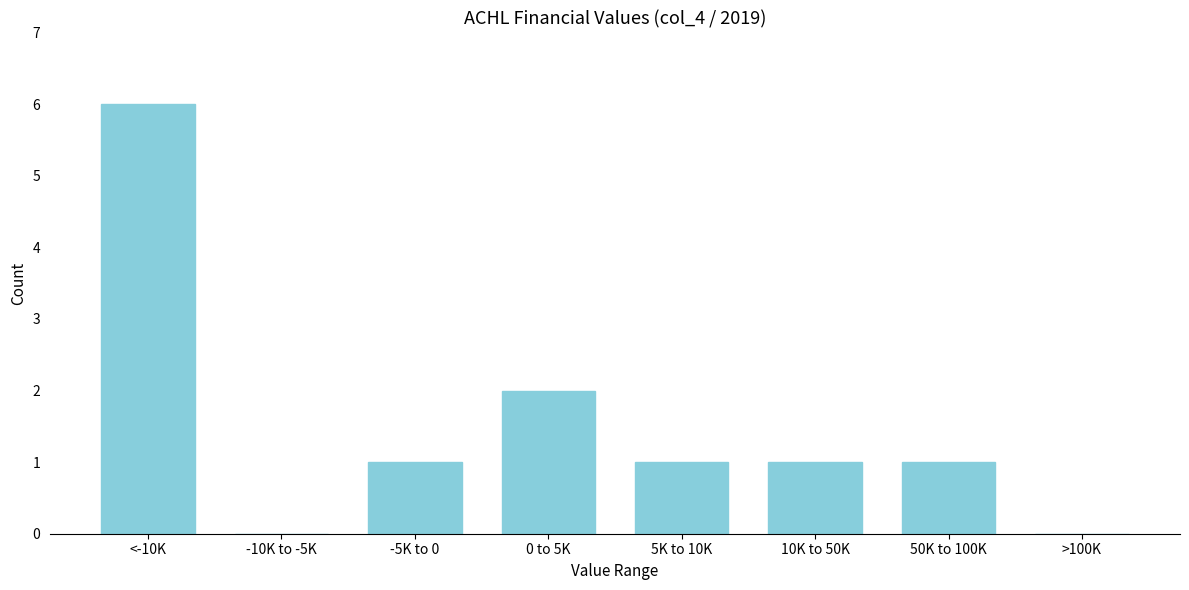

Reading left to right, extract all data points from this chart.

<-10K=6	-10K to -5K=0	-5K to 0=1	0 to 5K=2	5K to 10K=1	10K to 50K=1	50K to 100K=1	>100K=0